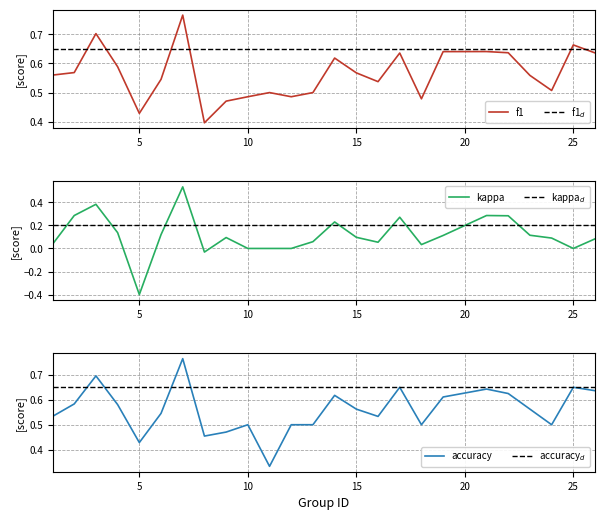

Which series has the largest range (max minus min)?

kappa